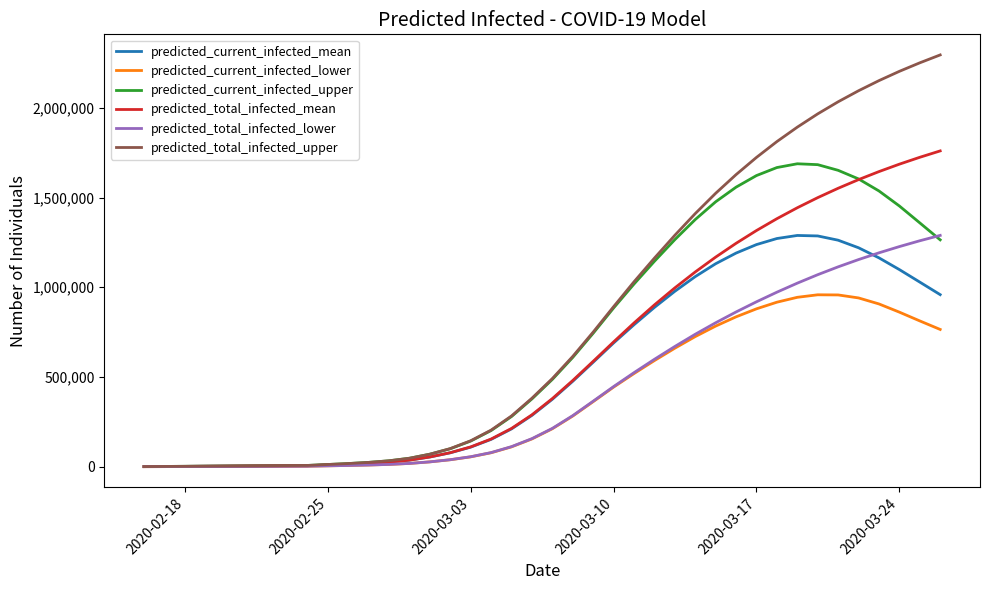

Which series has the largest total across all categories?

predicted_total_infected_upper